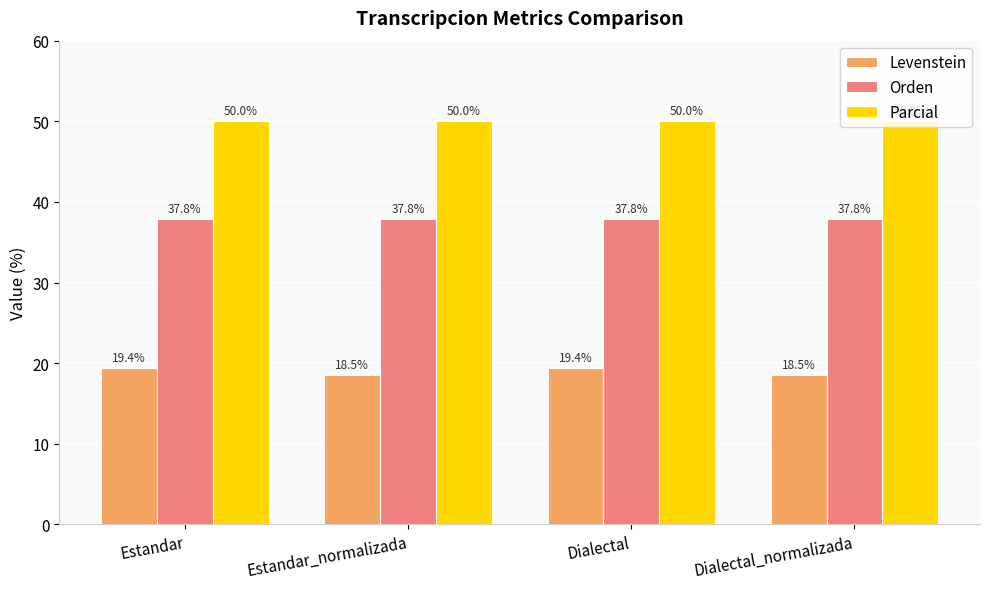

Rank the series by their average value, from lowest to highest.

Levenstein, Orden, Parcial